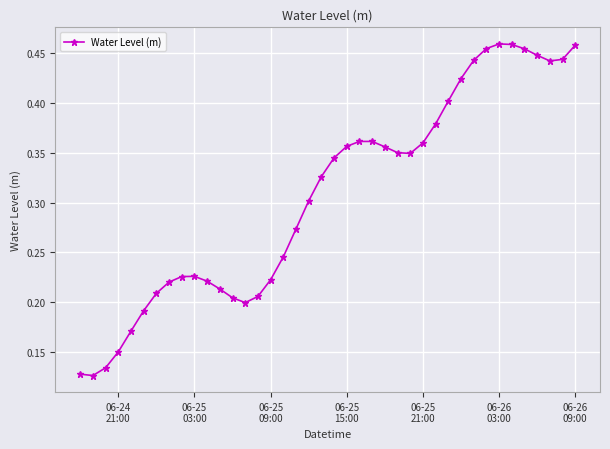

Count the values in the range 0 to 1.

40